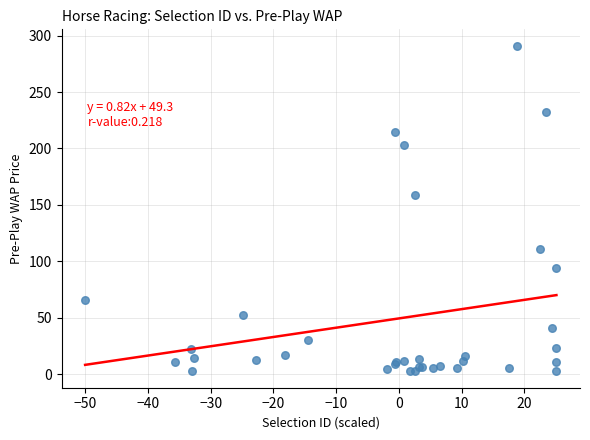

What Y value in the scatter plot is closest to 146?

158.6